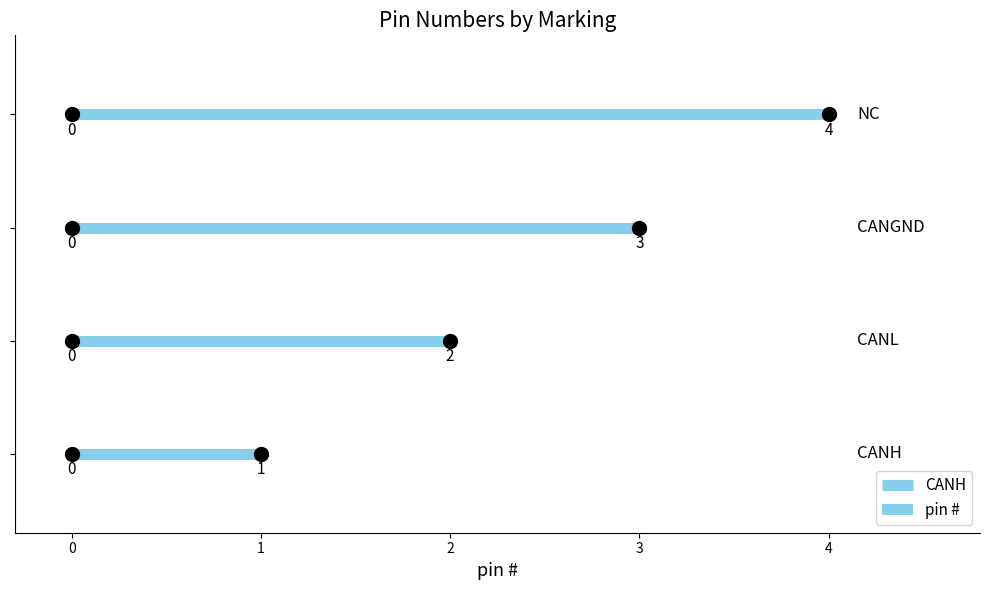

How many distinct data groups are displayed?

1